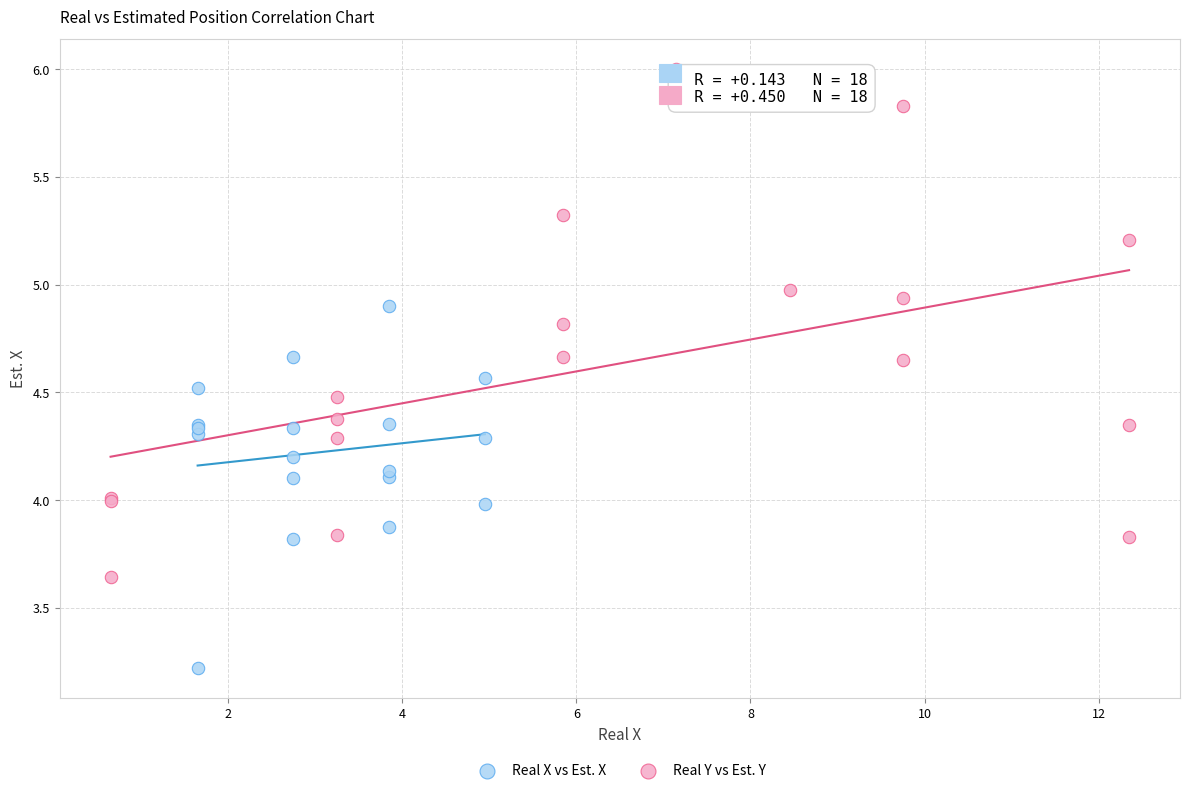

Which series contains the highest Y value?

Real Y vs Est. Y